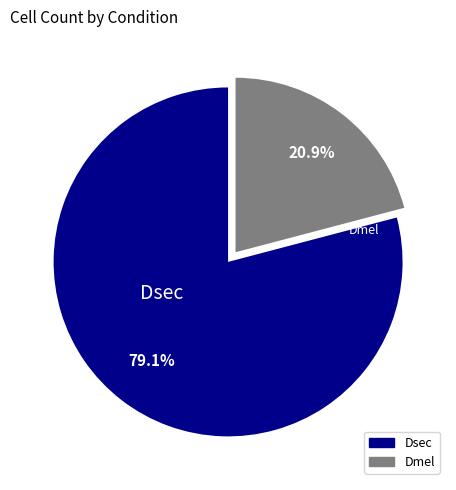

Count the number of slices in the pie.

2